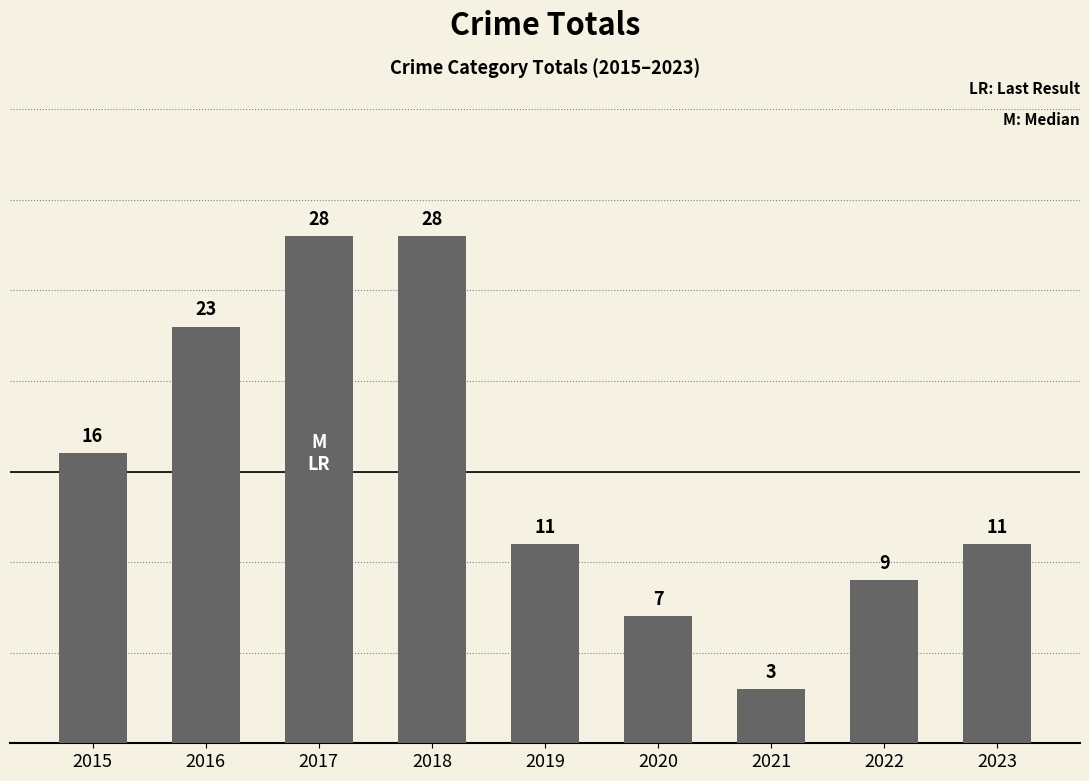

What is the value of the 9th bar from the left?

11